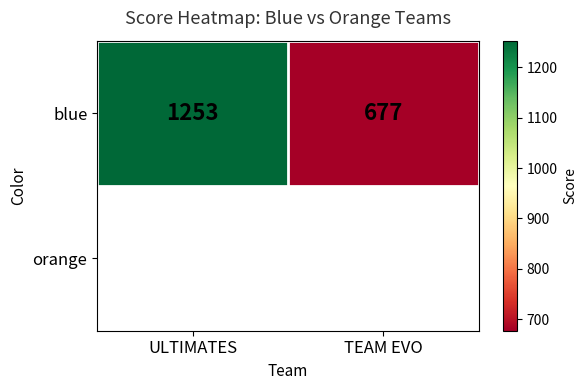

What is the approximate value at ULTIMATES?

1253